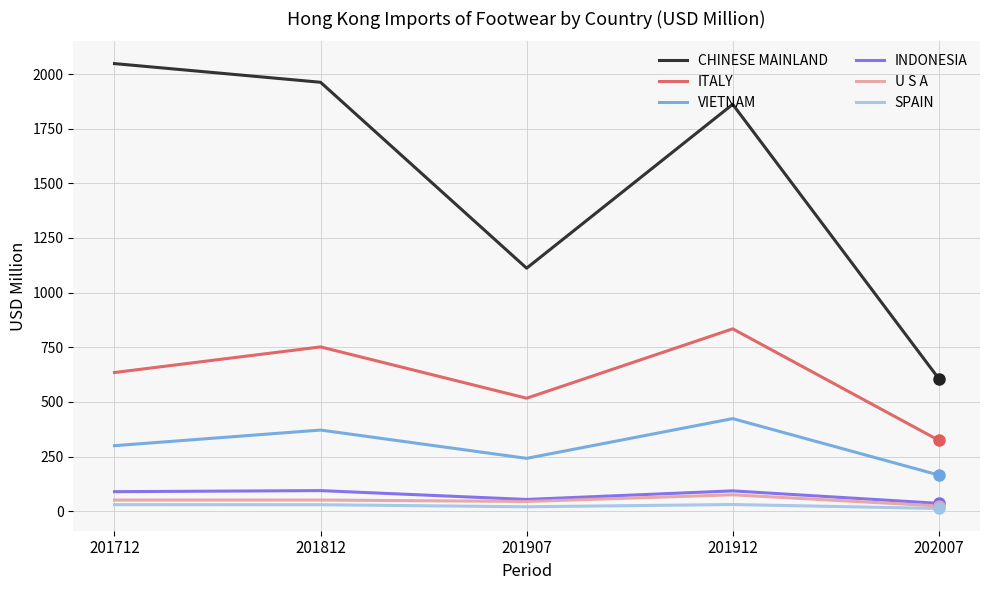

How many lines are shown in the chart?

6